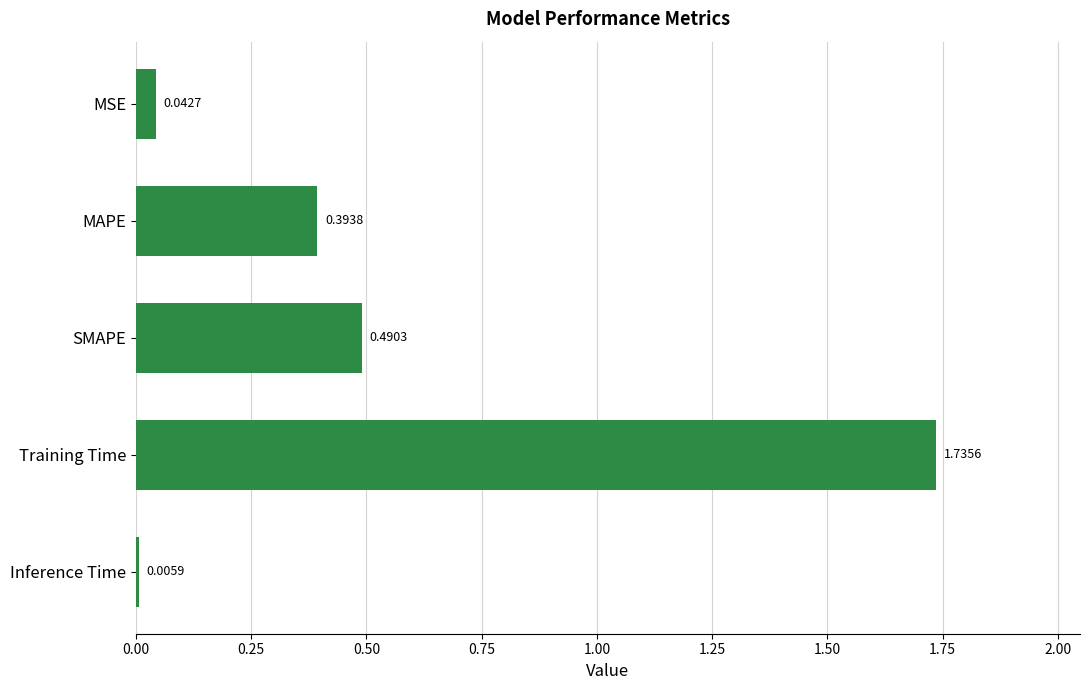

Which has a higher value, MAPE or MSE?

MAPE